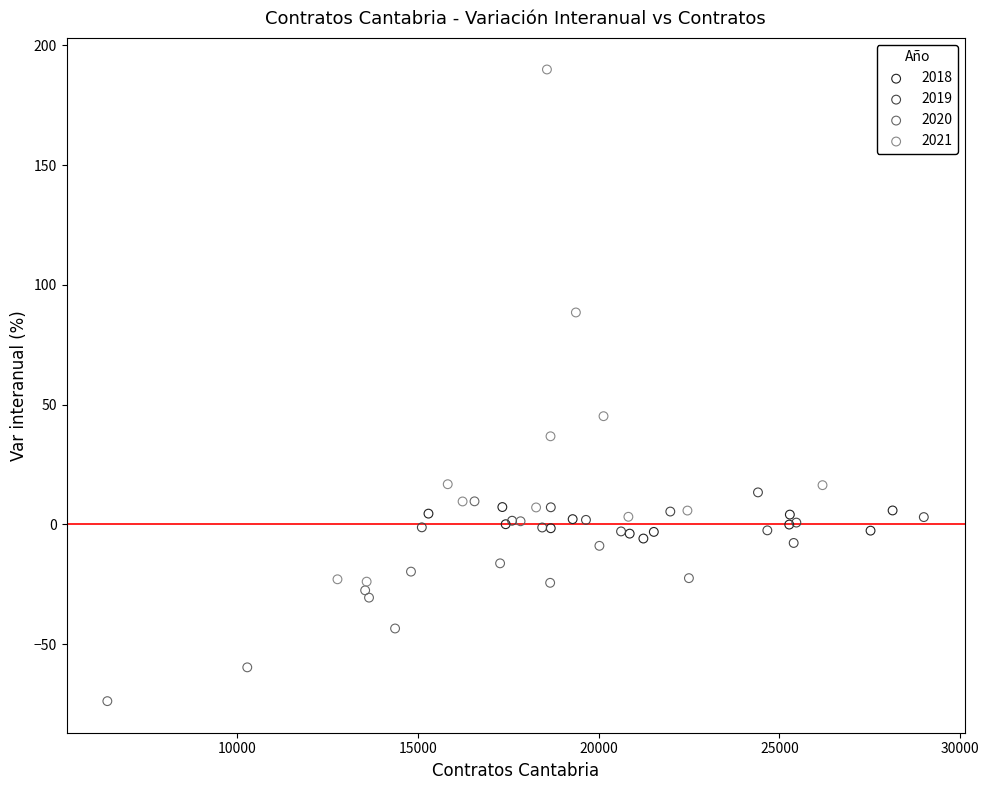

Which series contains the lowest Y value?

2020